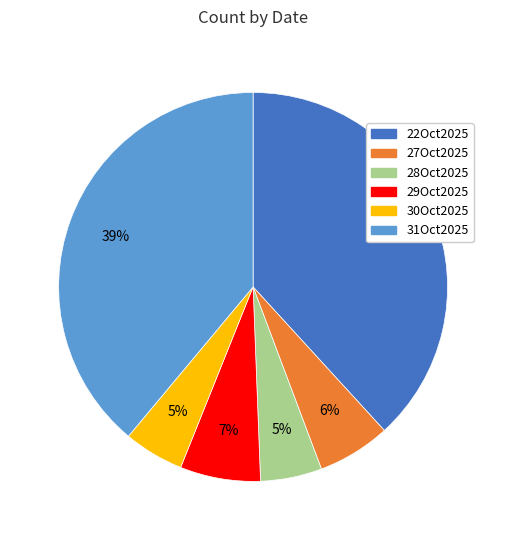

To the nearest percent, what is the difference between the largest and smallest slice percentages?

34%